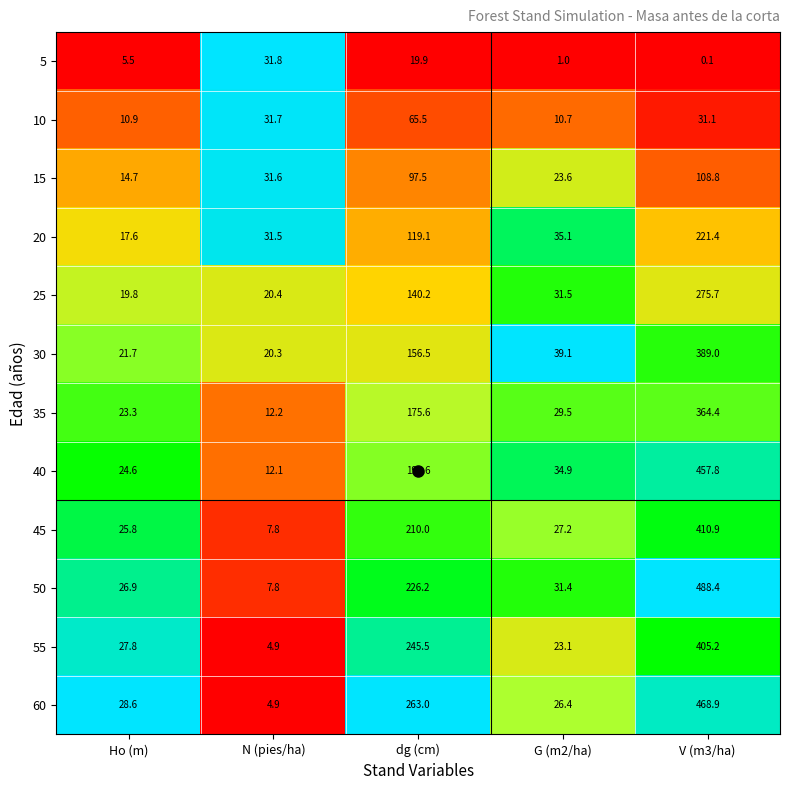

What is the difference between the maximum and second lowest values in the 50 series?

461.5